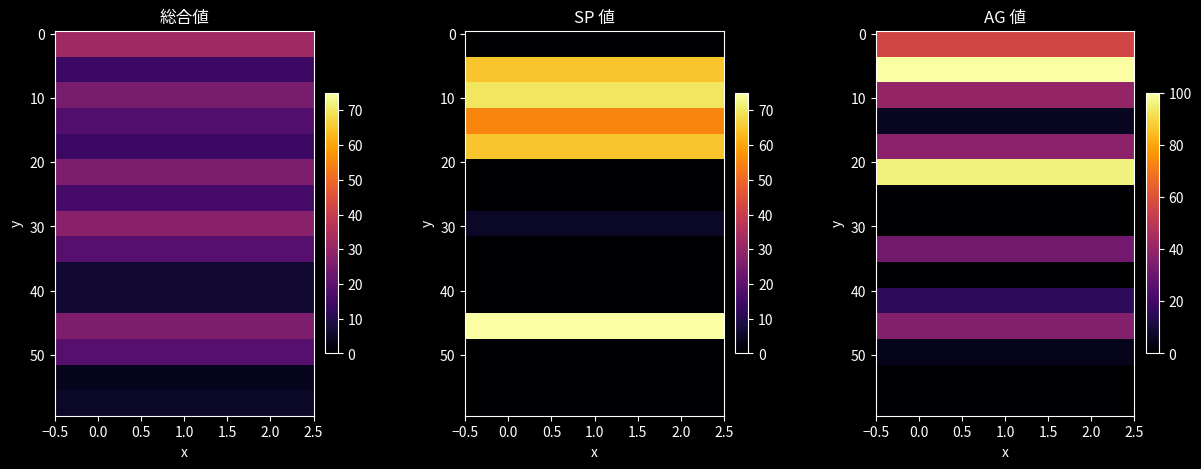

How many values in the 総合値 series exceed 18?

7